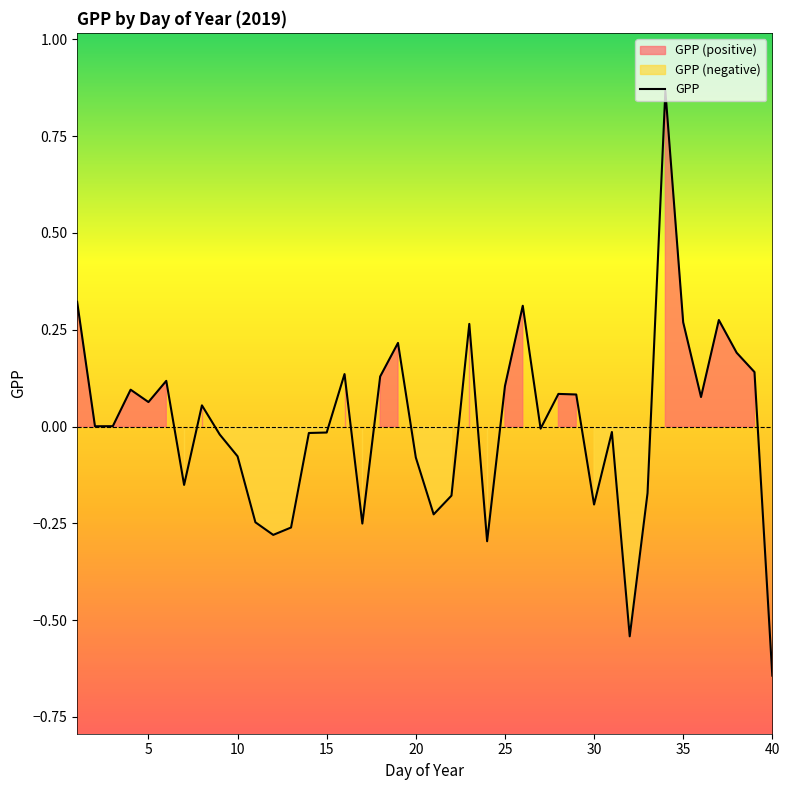

How many negative values are there?

19